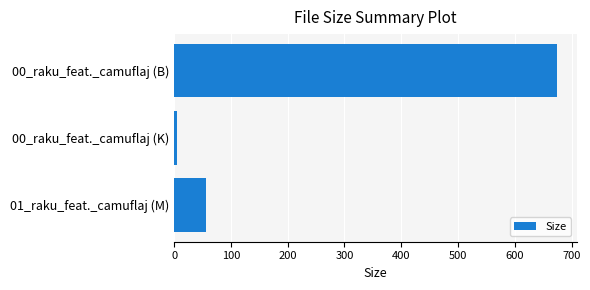

Rank the categories by value from lowest to highest.

00_raku_feat._camuflaj (K), 01_raku_feat._camuflaj (M), 00_raku_feat._camuflaj (B)